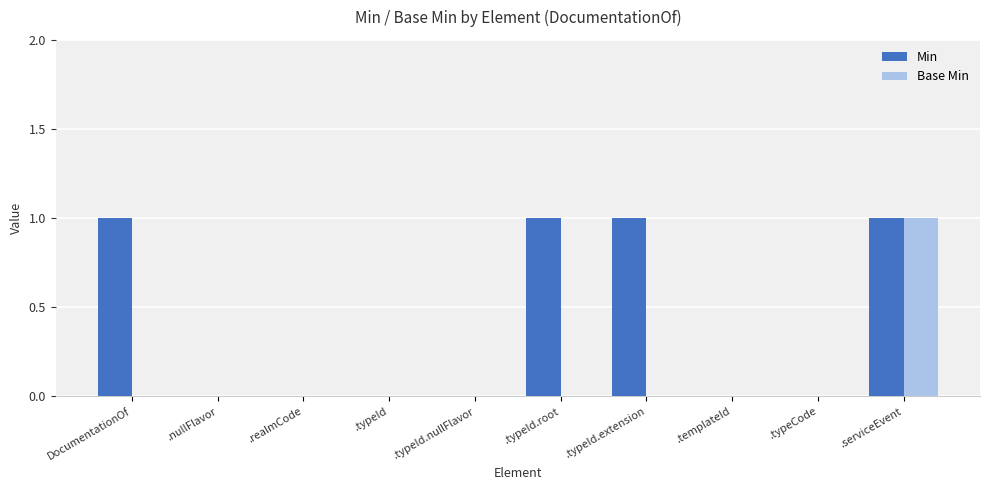

Which series has the largest total across all categories?

Min